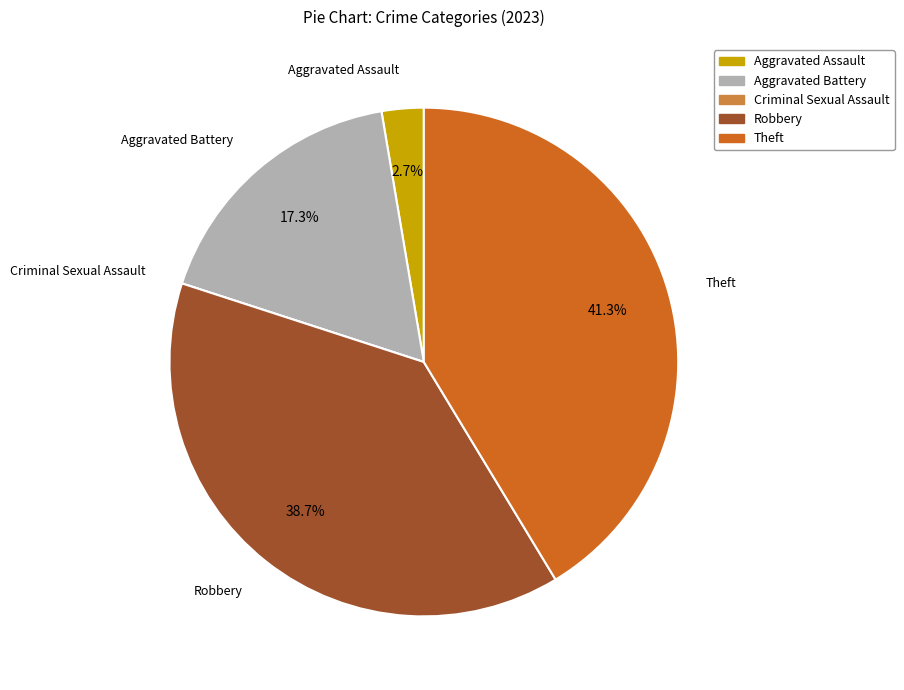

Which category has the biggest portion of the pie?

Theft